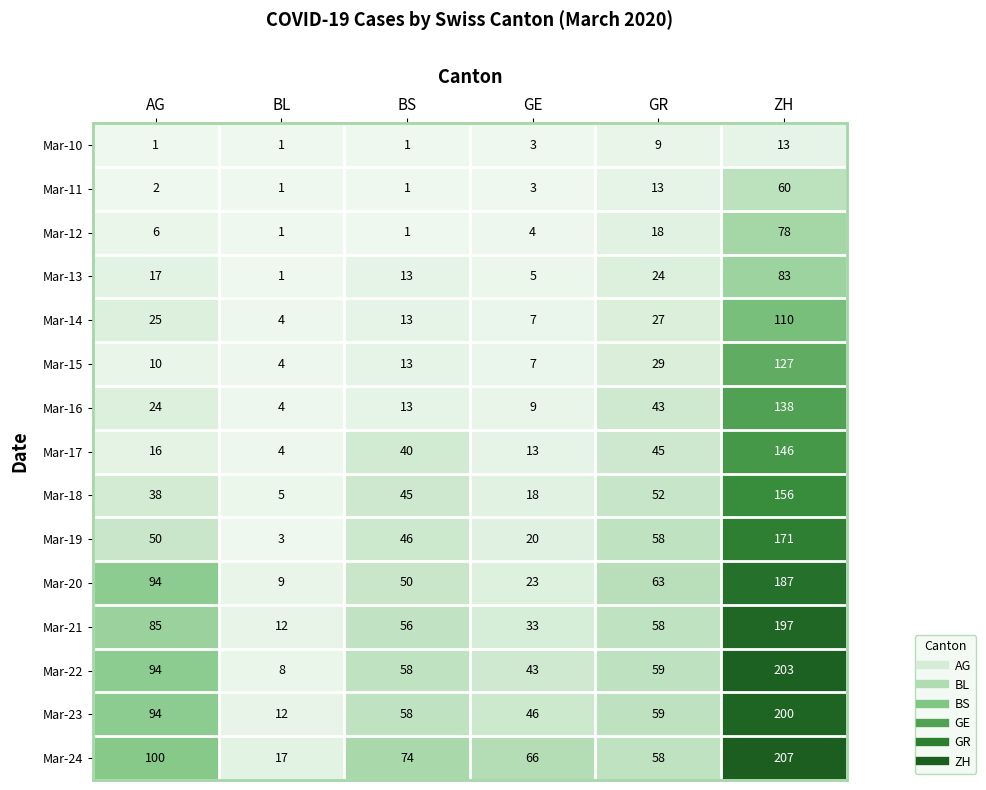

What is the sum of all Mar-13 values?

143